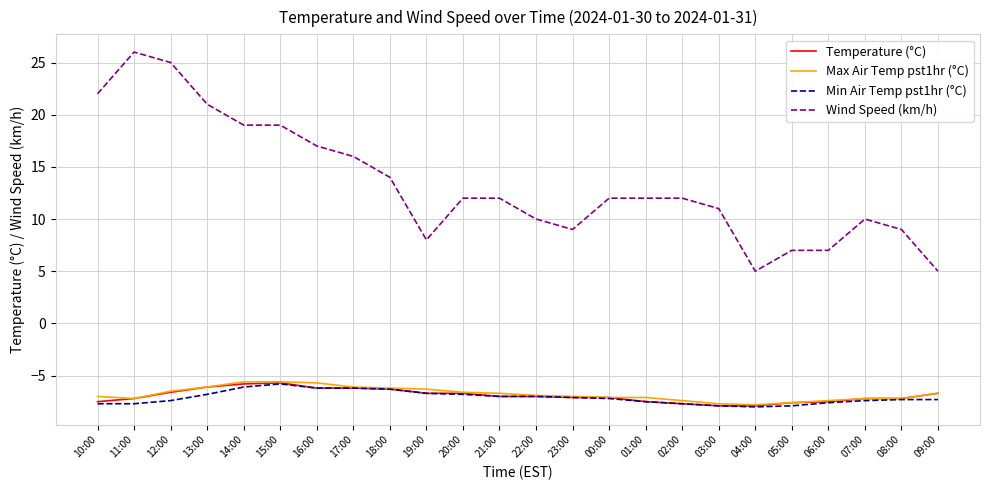

True or false: Wind Speed (km/h) and Max Air Temp pst1hr (°C) cross at least once.

False